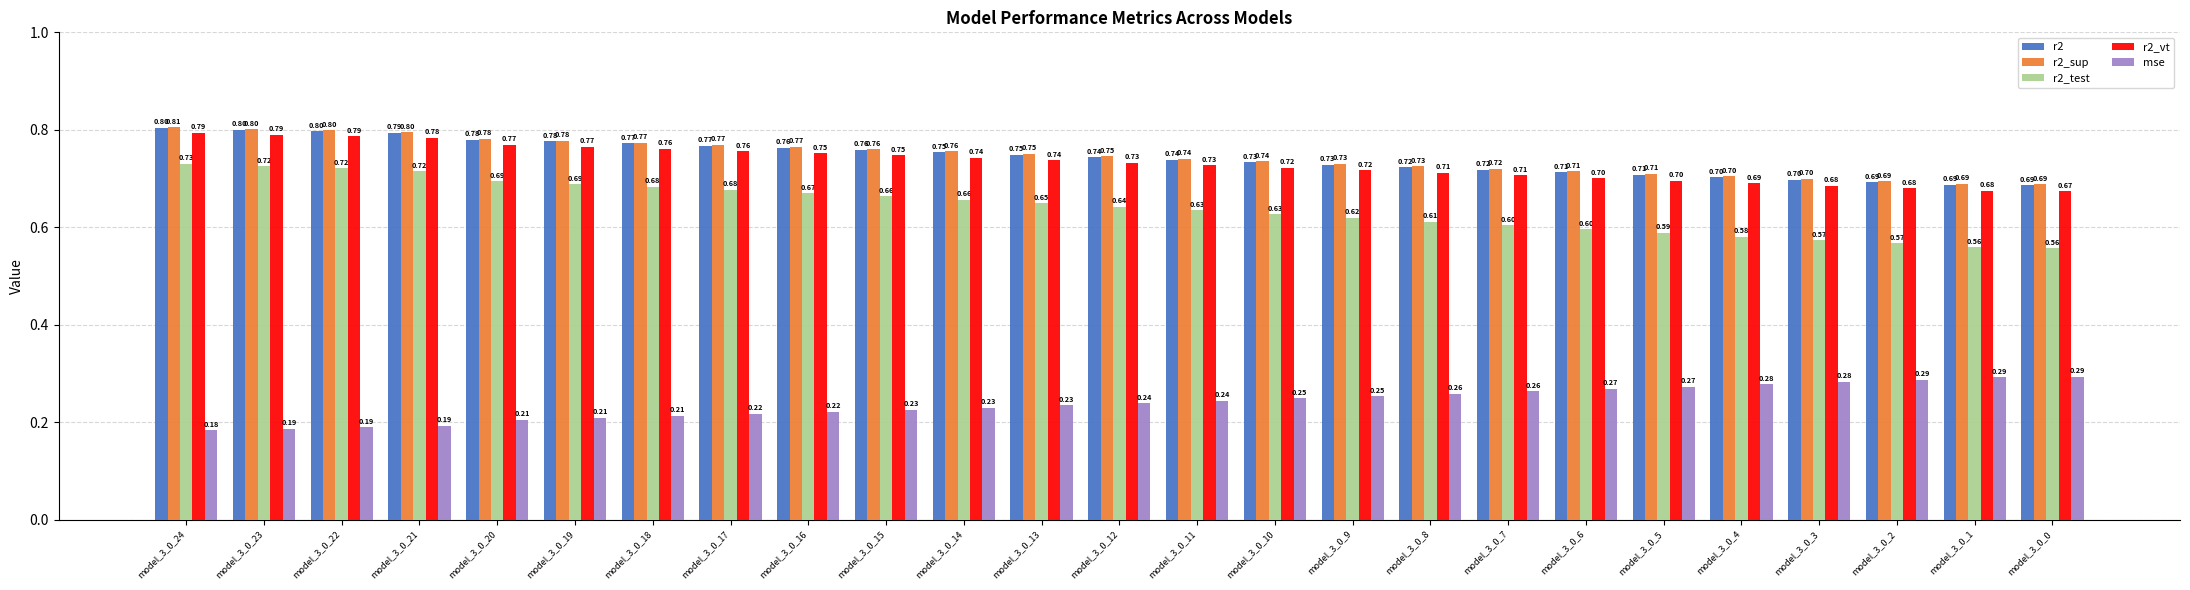

Rank the series by their maximum value, from highest to lowest.

r2_sup, r2, r2_vt, r2_test, mse